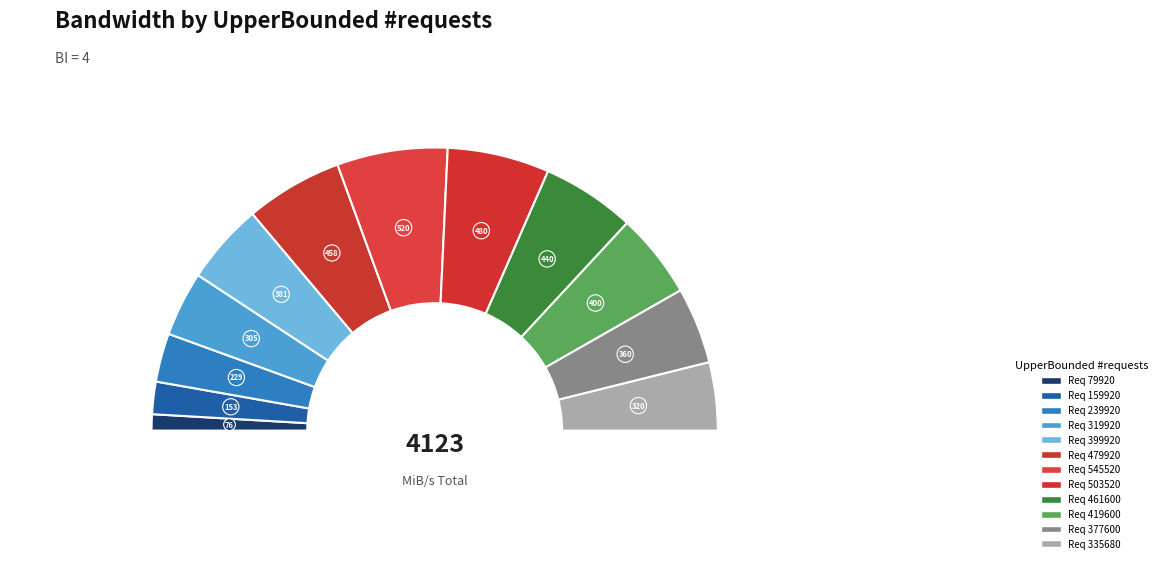

How much of the chart is everything except 319920?

92.6%